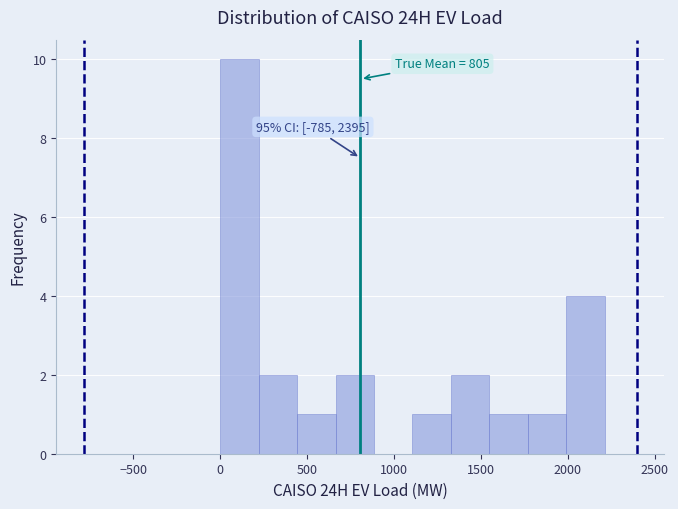

Over which range of the x-axis is the bar tallest?

0 to 200